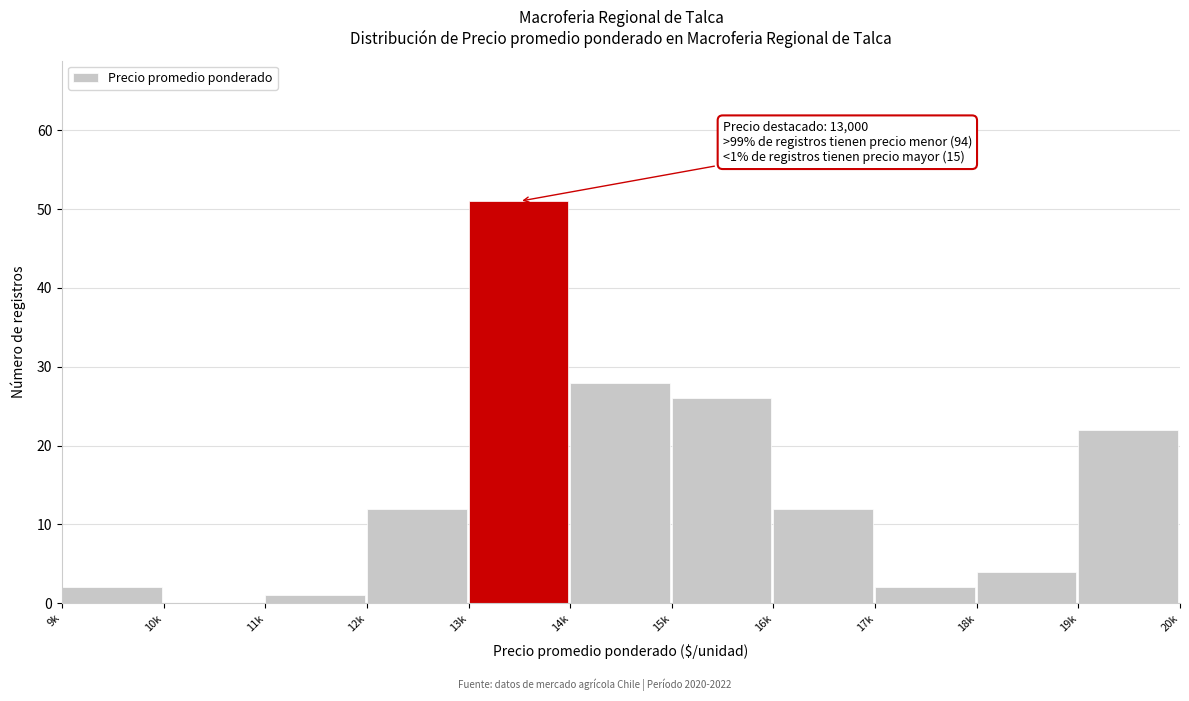

Reading left to right, extract all data points from this chart.

9k=2	10k=0	11k=1	12k=12	13k=51	14k=28	15k=26	16k=12	17k=2	18k=4	19k=22